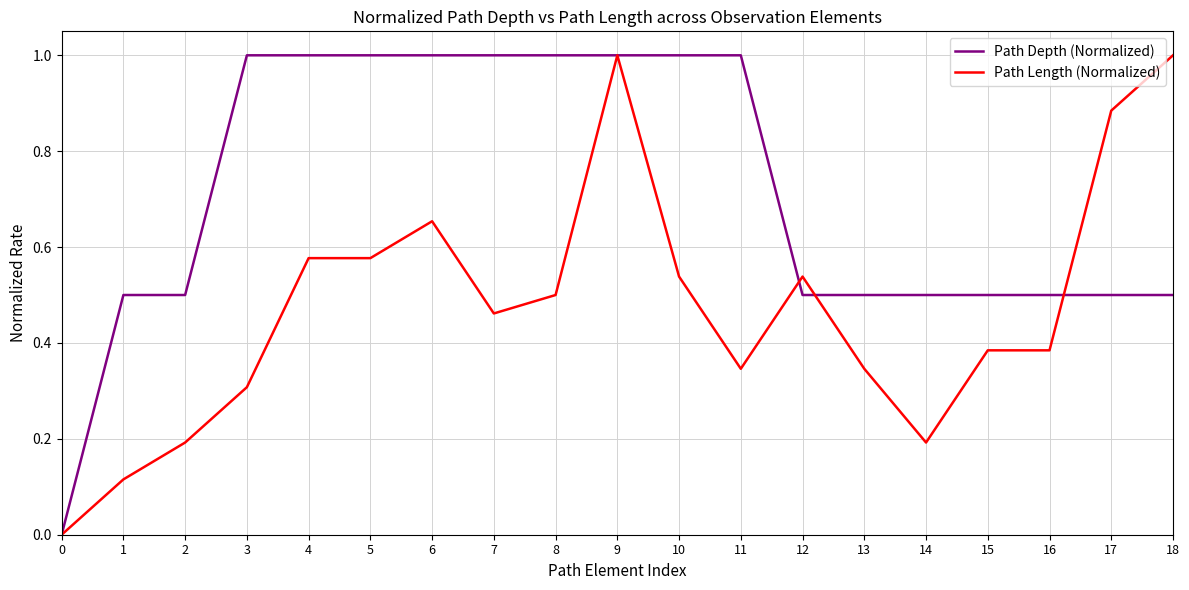

What is the highest value of the Path Depth (Normalized) series?

1.0